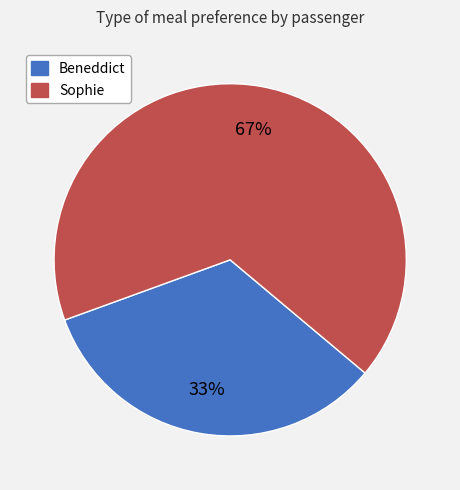

How many segments does this pie chart have?

2